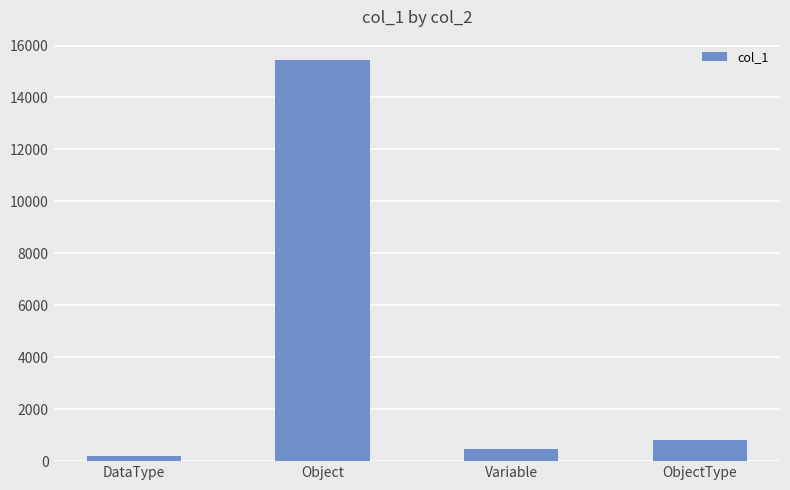

Which has a higher value, DataType or ObjectType?

ObjectType